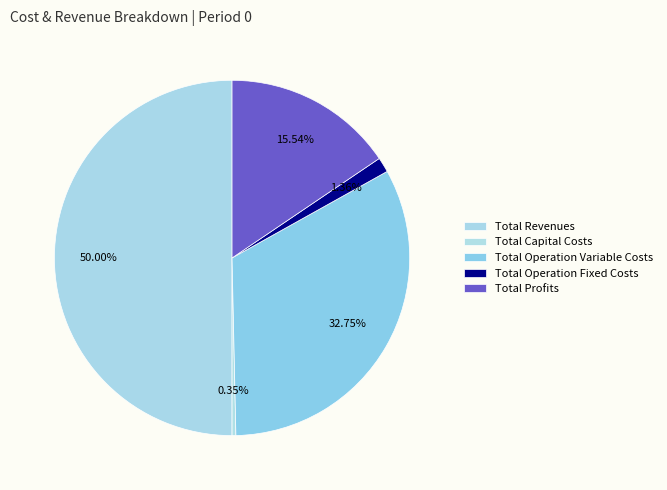

How many slices are in this pie chart?

5